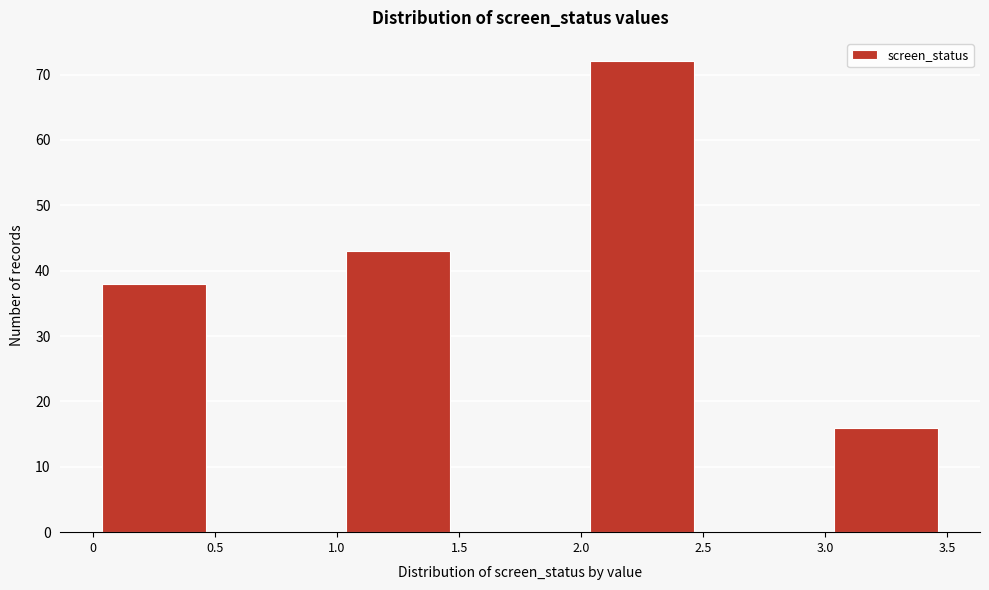

Over which range of the x-axis is the bar tallest?

2.0 to 2.5